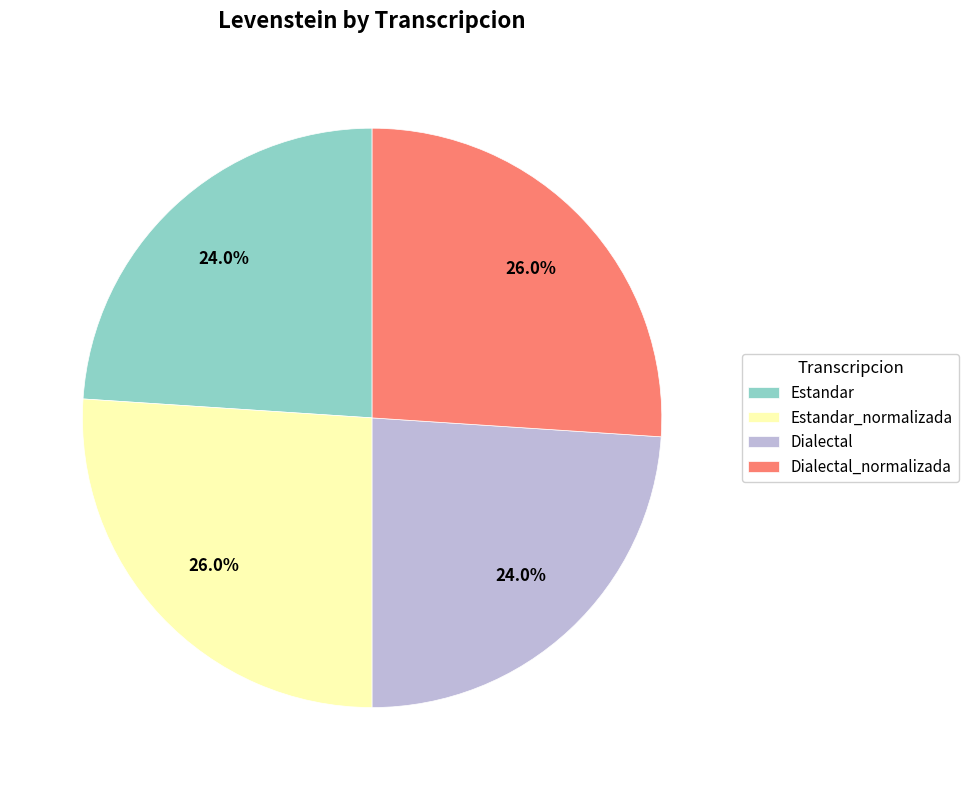

The Estandar_normalizada slice represents 26% of the pie. True or false?

True